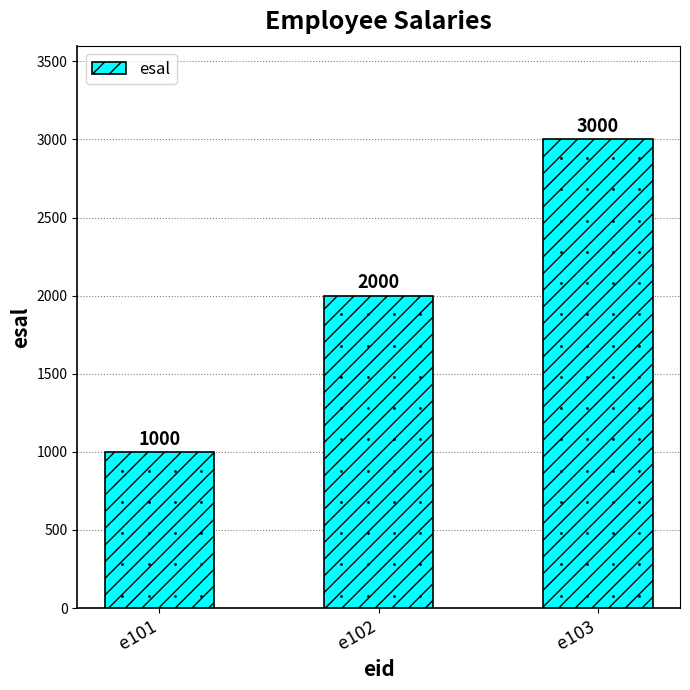

What is the value of the 1st bar from the left?

1000